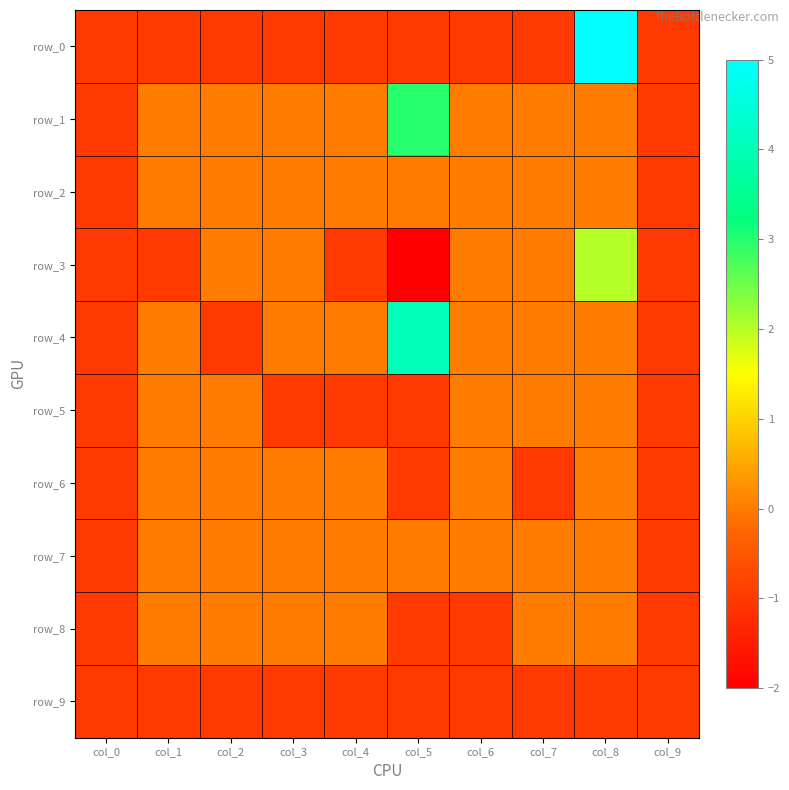

What is the difference between the maximum and minimum values in the row_6 series?

1